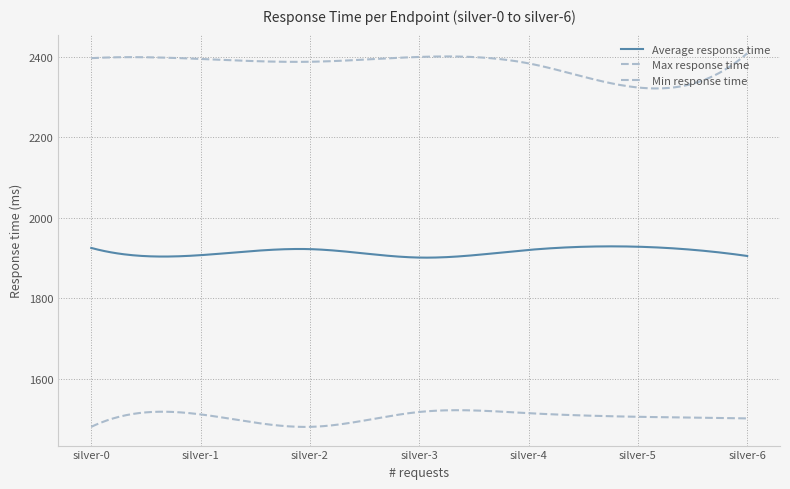

How many lines are shown in the chart?

3